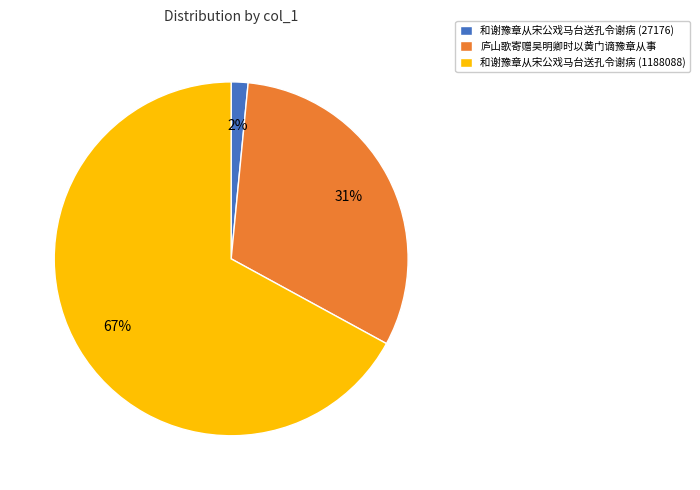

Is there any slice that represents more than half of the pie?

Yes